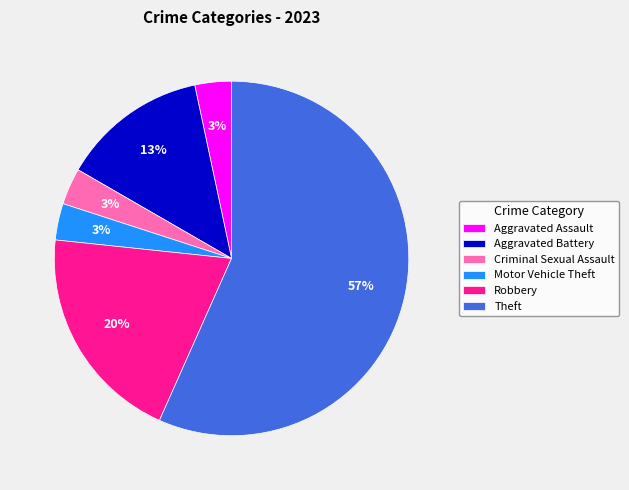

To the nearest percent, what is the average slice percentage?

17%